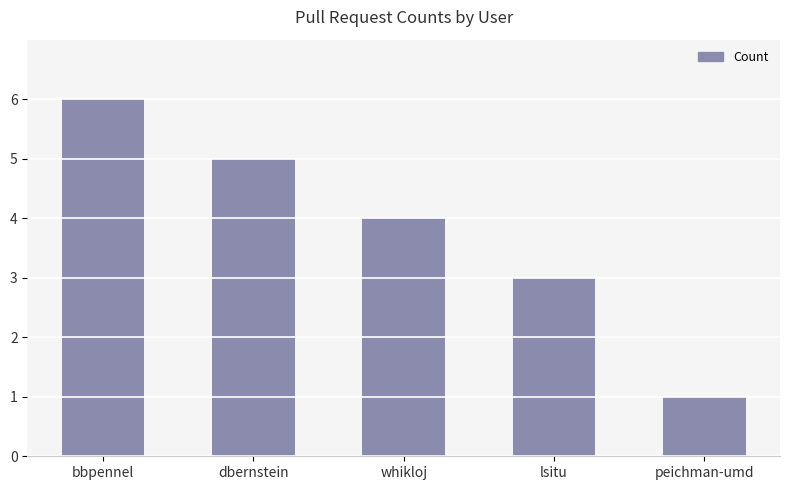

How many data points are less than 4?

2